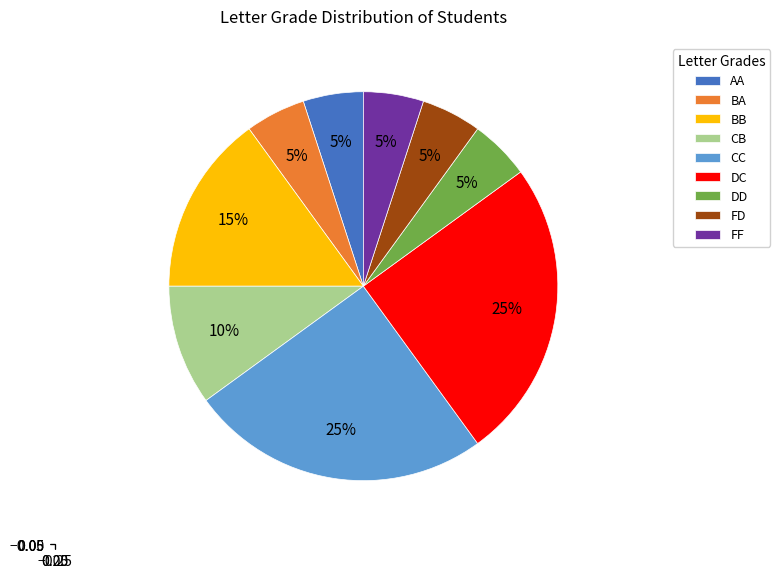

The BB slice represents 1% of the pie. True or false?

False